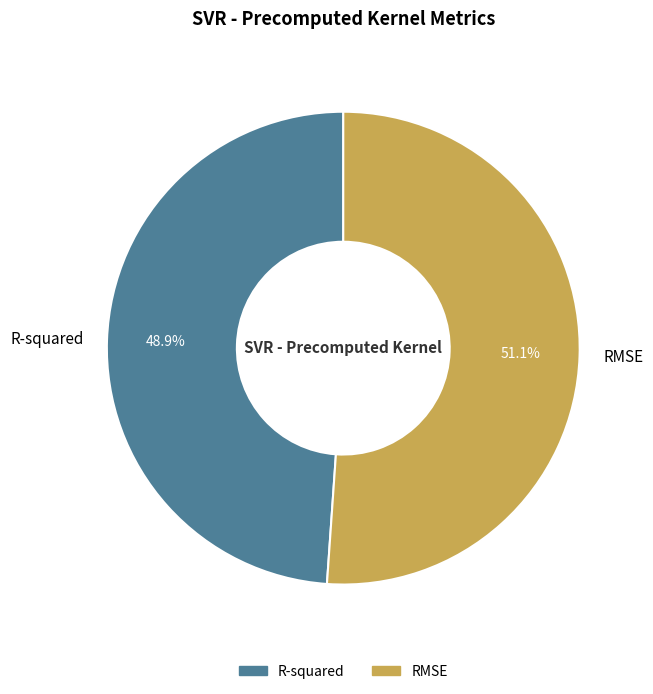

Do RMSE and R-squared together represent more than half of the pie?

Yes